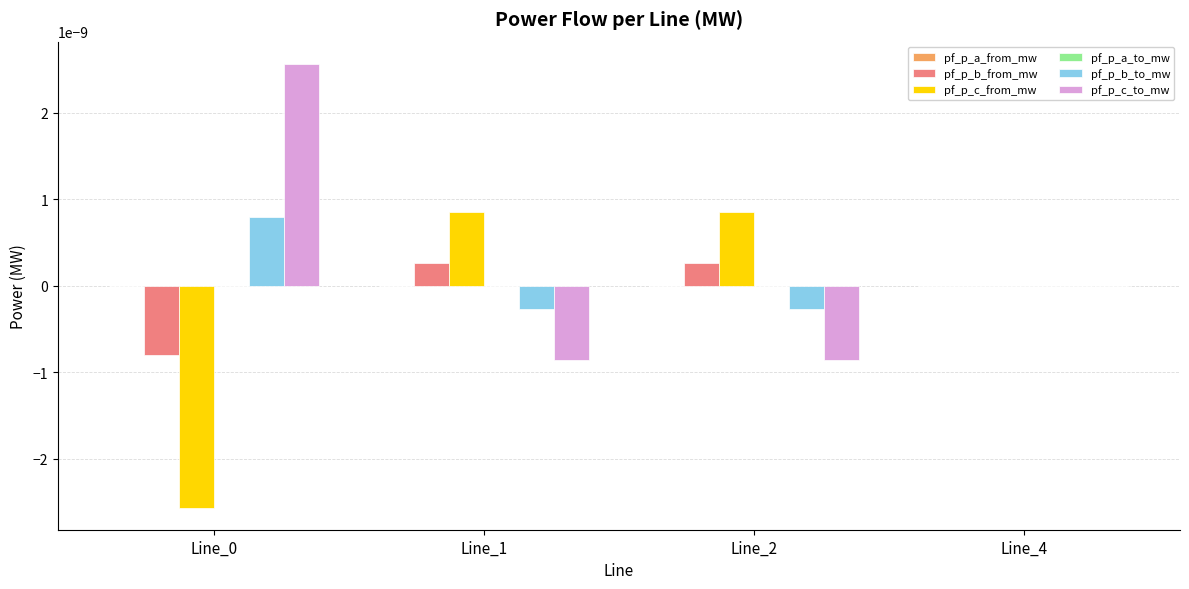

Is it true that pf_p_b_to_mw equals -0.0 at Line_1?

True